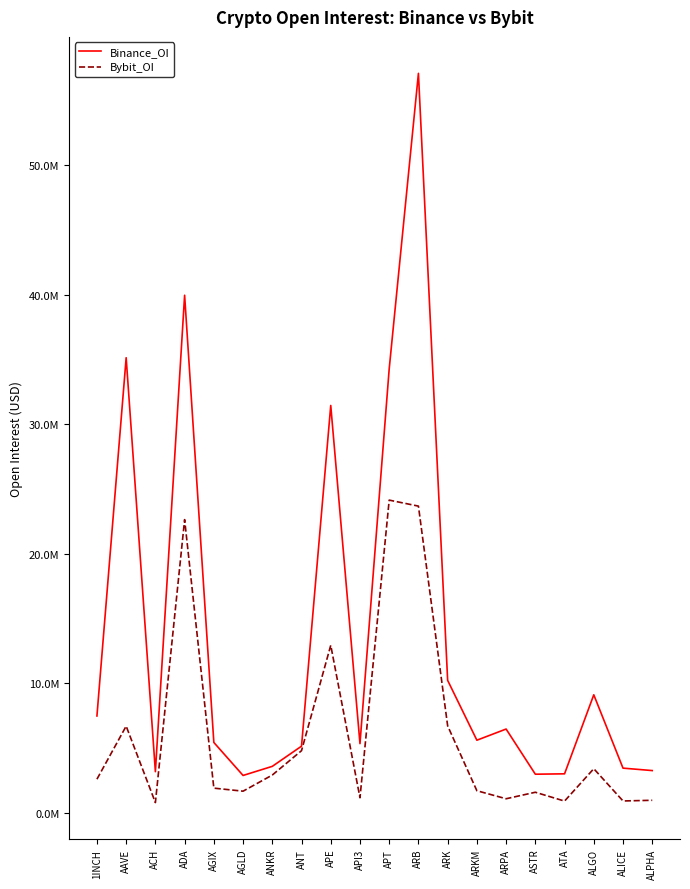

What is the approximate value of Bybit_OI at ASTR?

1565914